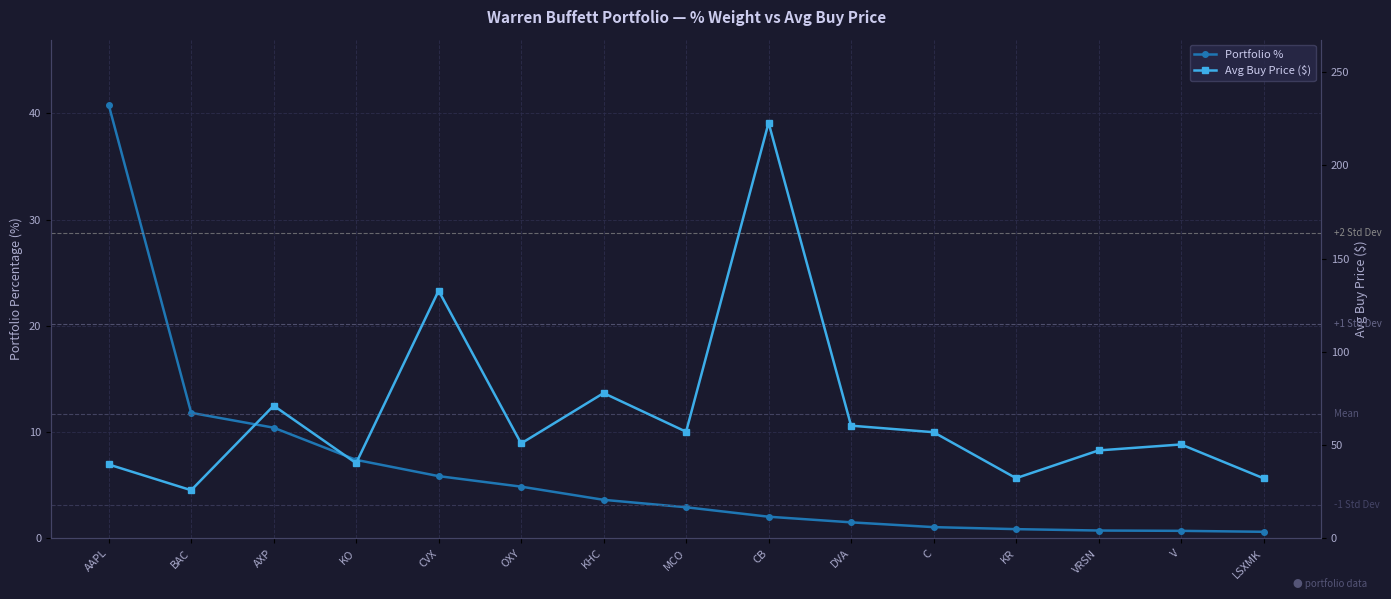

Between CVX and KR, which series saw the biggest shift?

Avg Buy Price ($)